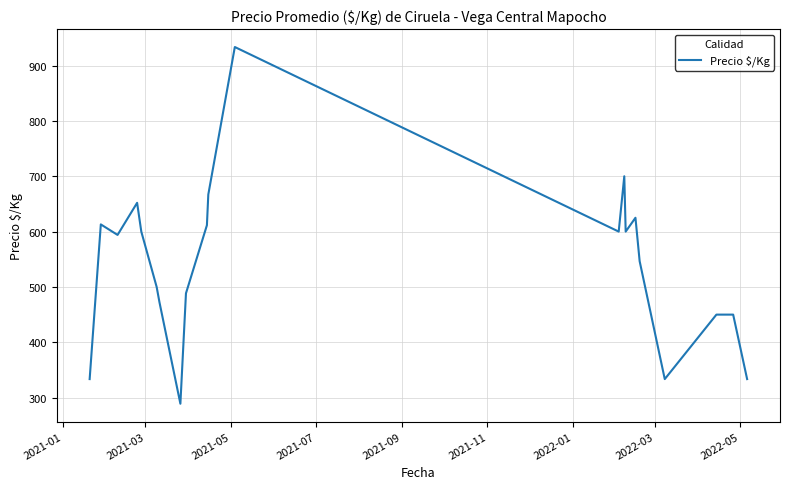

What is the greatest value displayed?

933.5